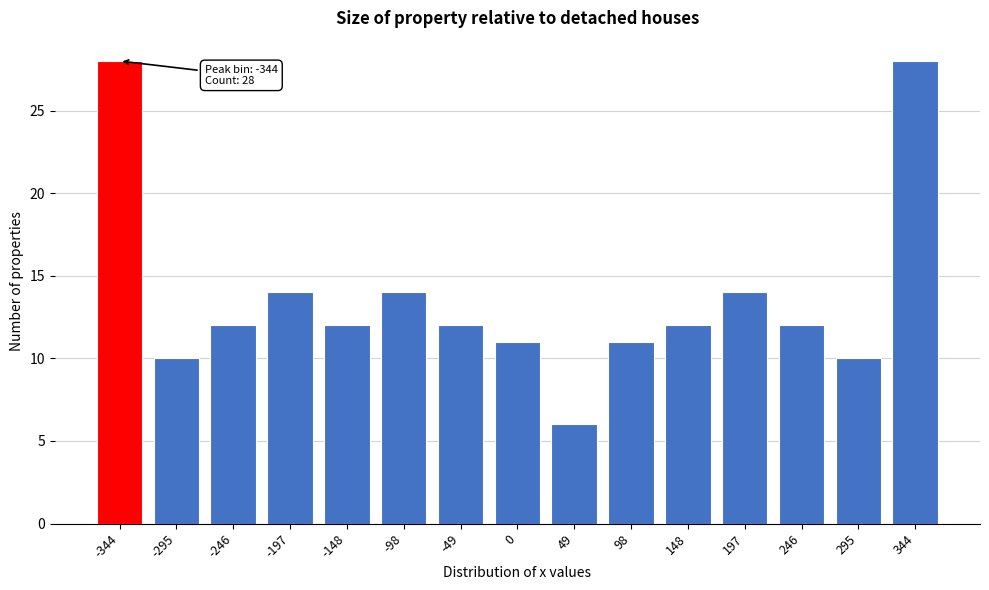

Reading left to right, list all the values displayed in this chart.

28	10	12	14	12	14	12	11	6	11	12	14	12	10	28